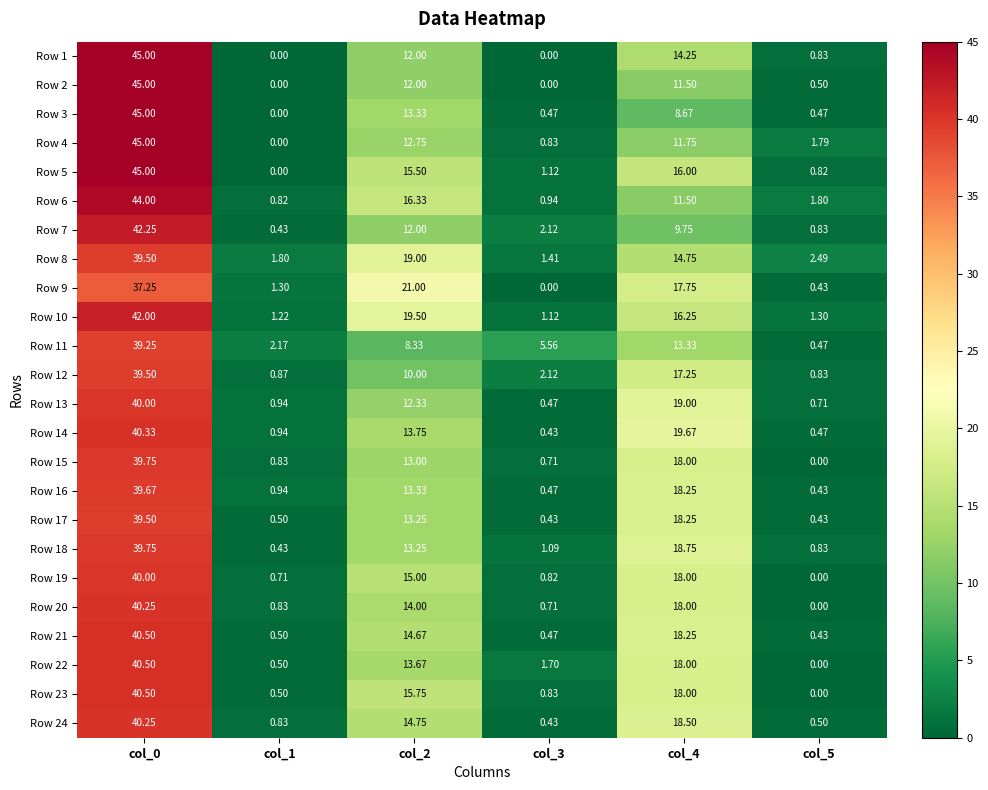

Is the value of Row 3 at col_2 greater than the value of Row 9 at col_5?

Yes